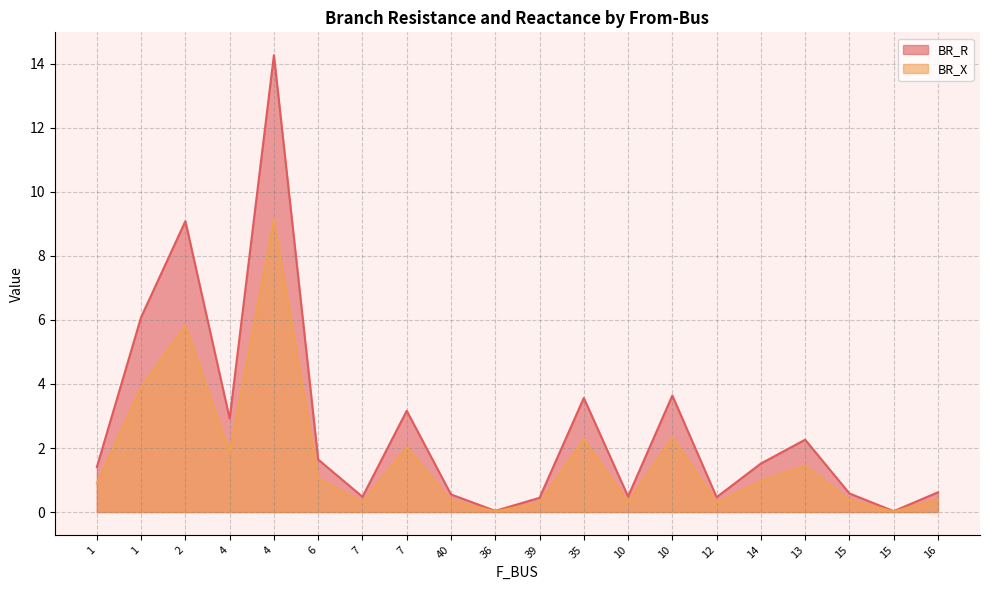

True or false: BR_X and BR_R intersect in this chart.

False